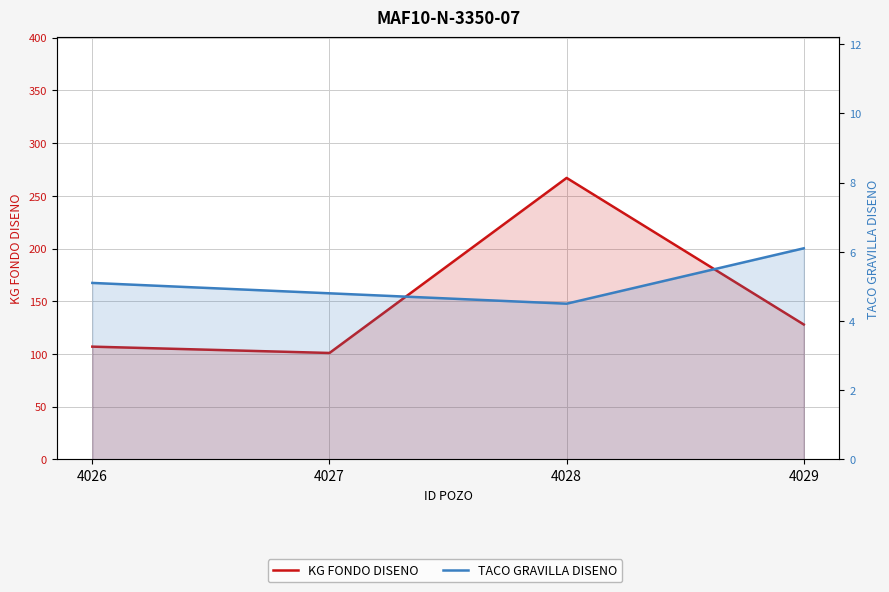

Reading left to right, extract all data points from this chart.

KG FONDO DISENO: 107.0	101.0	267.0	128.0
TACO GRAVILLA DISENO: 5.1	4.8	4.5	6.1